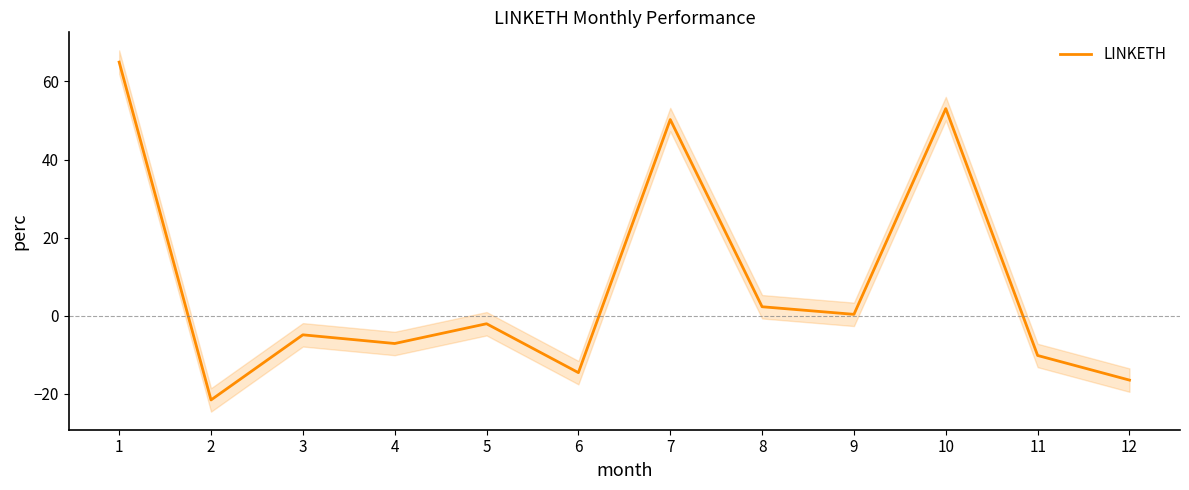

What is the average value?

7.8